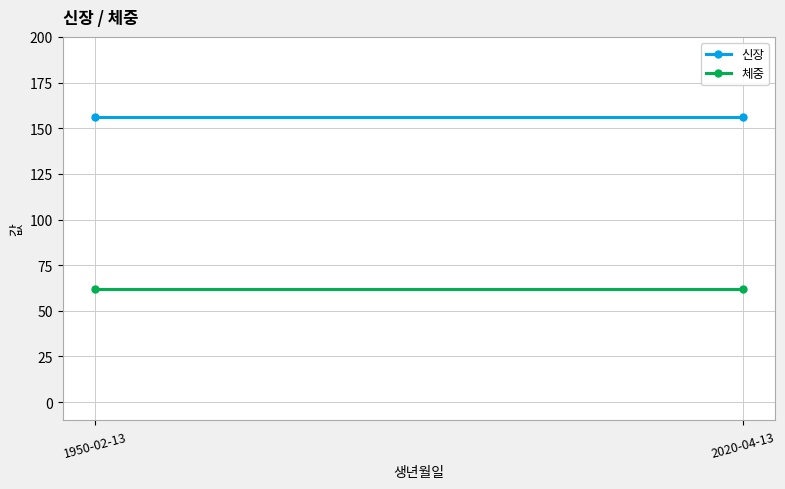

The value of 신장 at 2020-04-13 is 156. True or false?

True